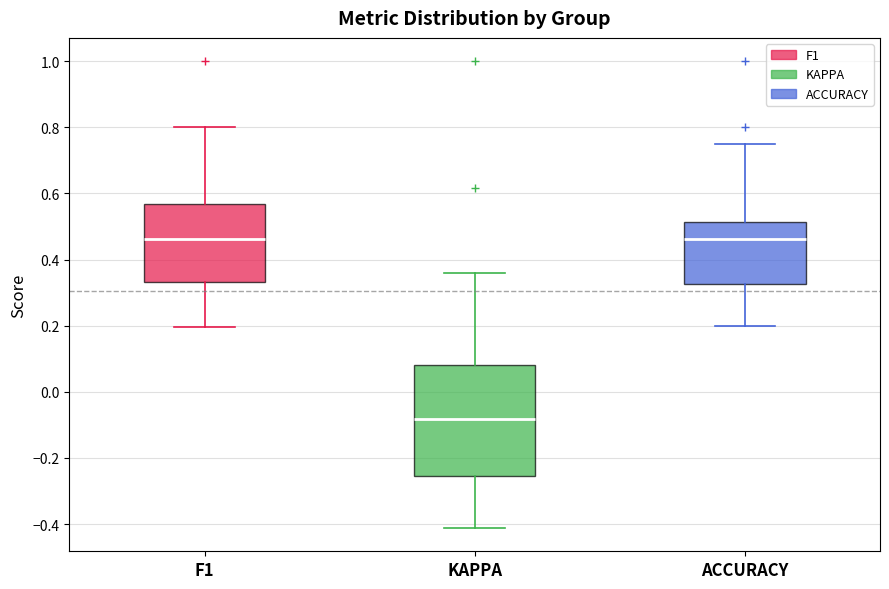

Reading left to right, read every box against the y-axis: the position of its median line, the range the box covers, and the ends of its whiskers. The values are not printed on the chart, so give them approximately, as read against the axis.

F1: median 0.46, box 0.34 to 0.56, whiskers 0.20 to 0.80
KAPPA: median -0.08, box -0.26 to 0.08, whiskers -0.42 to 0.36
ACCURACY: median 0.46, box 0.32 to 0.52, whiskers 0.20 to 0.76